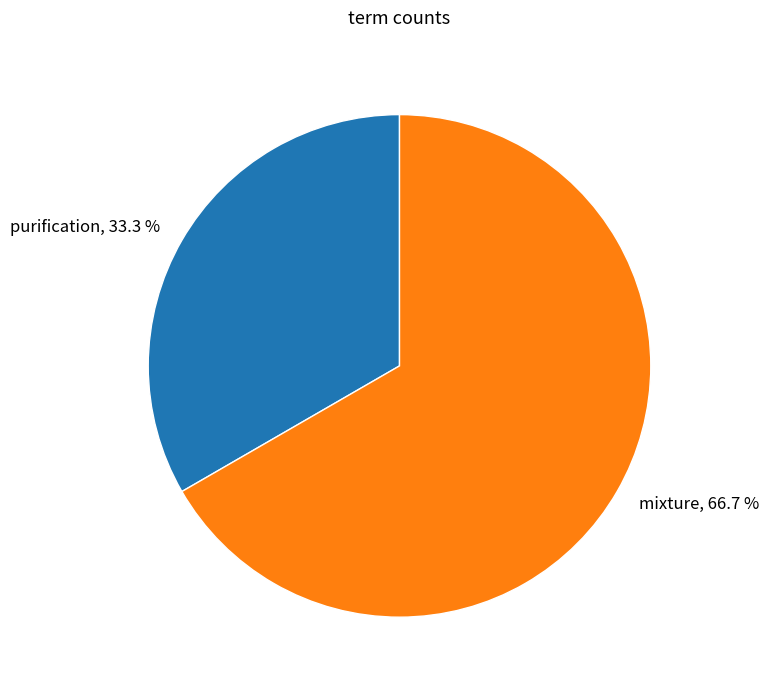

Which category has the biggest portion of the pie?

mixture